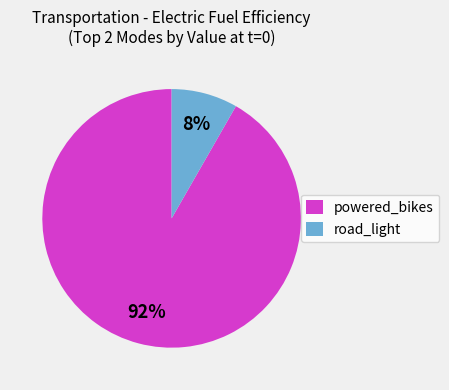

To the nearest percent, what is the average slice percentage?

50%